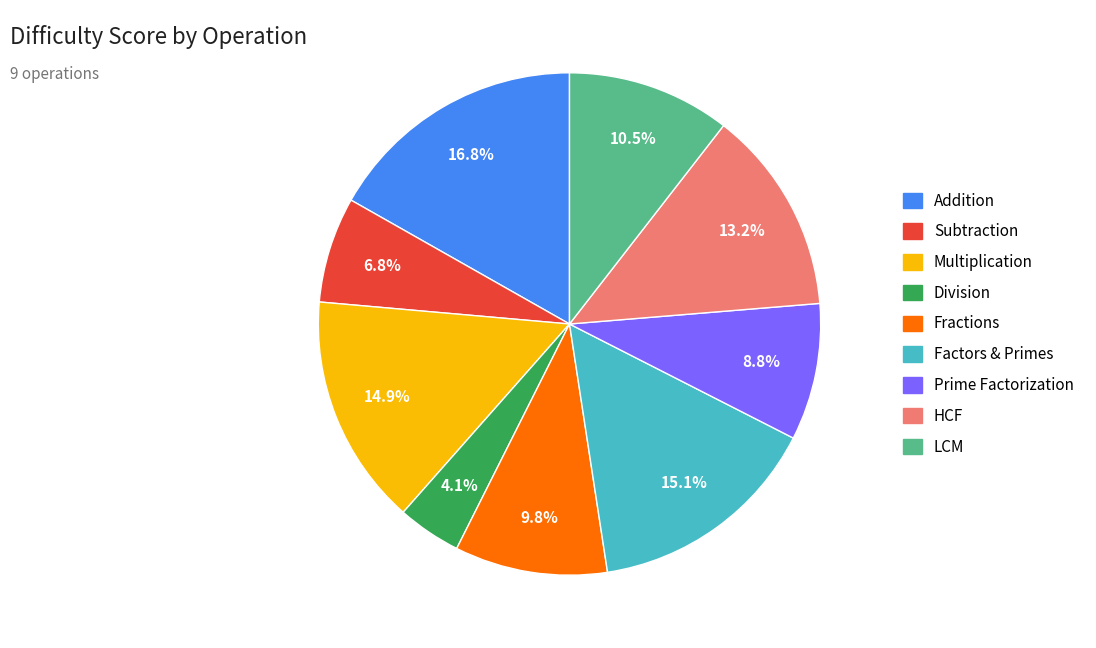

Is it true that Fractions is 1% of the pie?

False